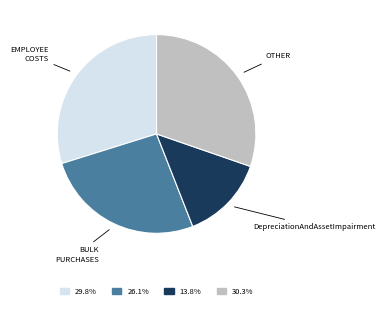

Count the number of slices in the pie.

4